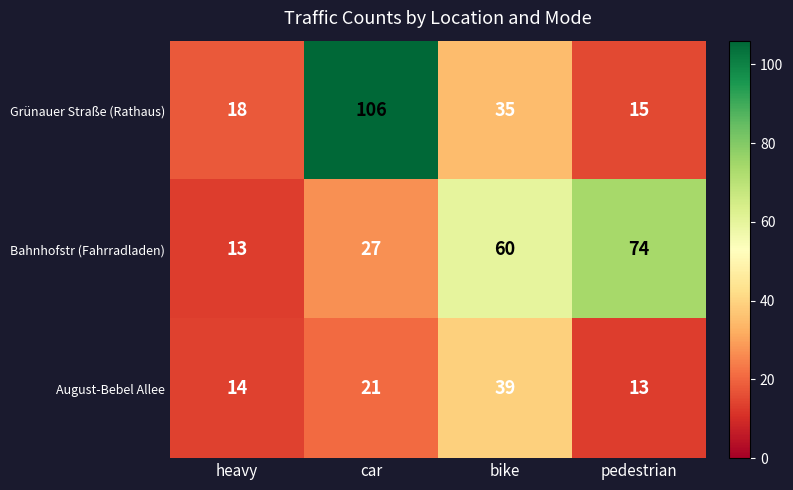

At how many categories does at least one series exceed 45?

3